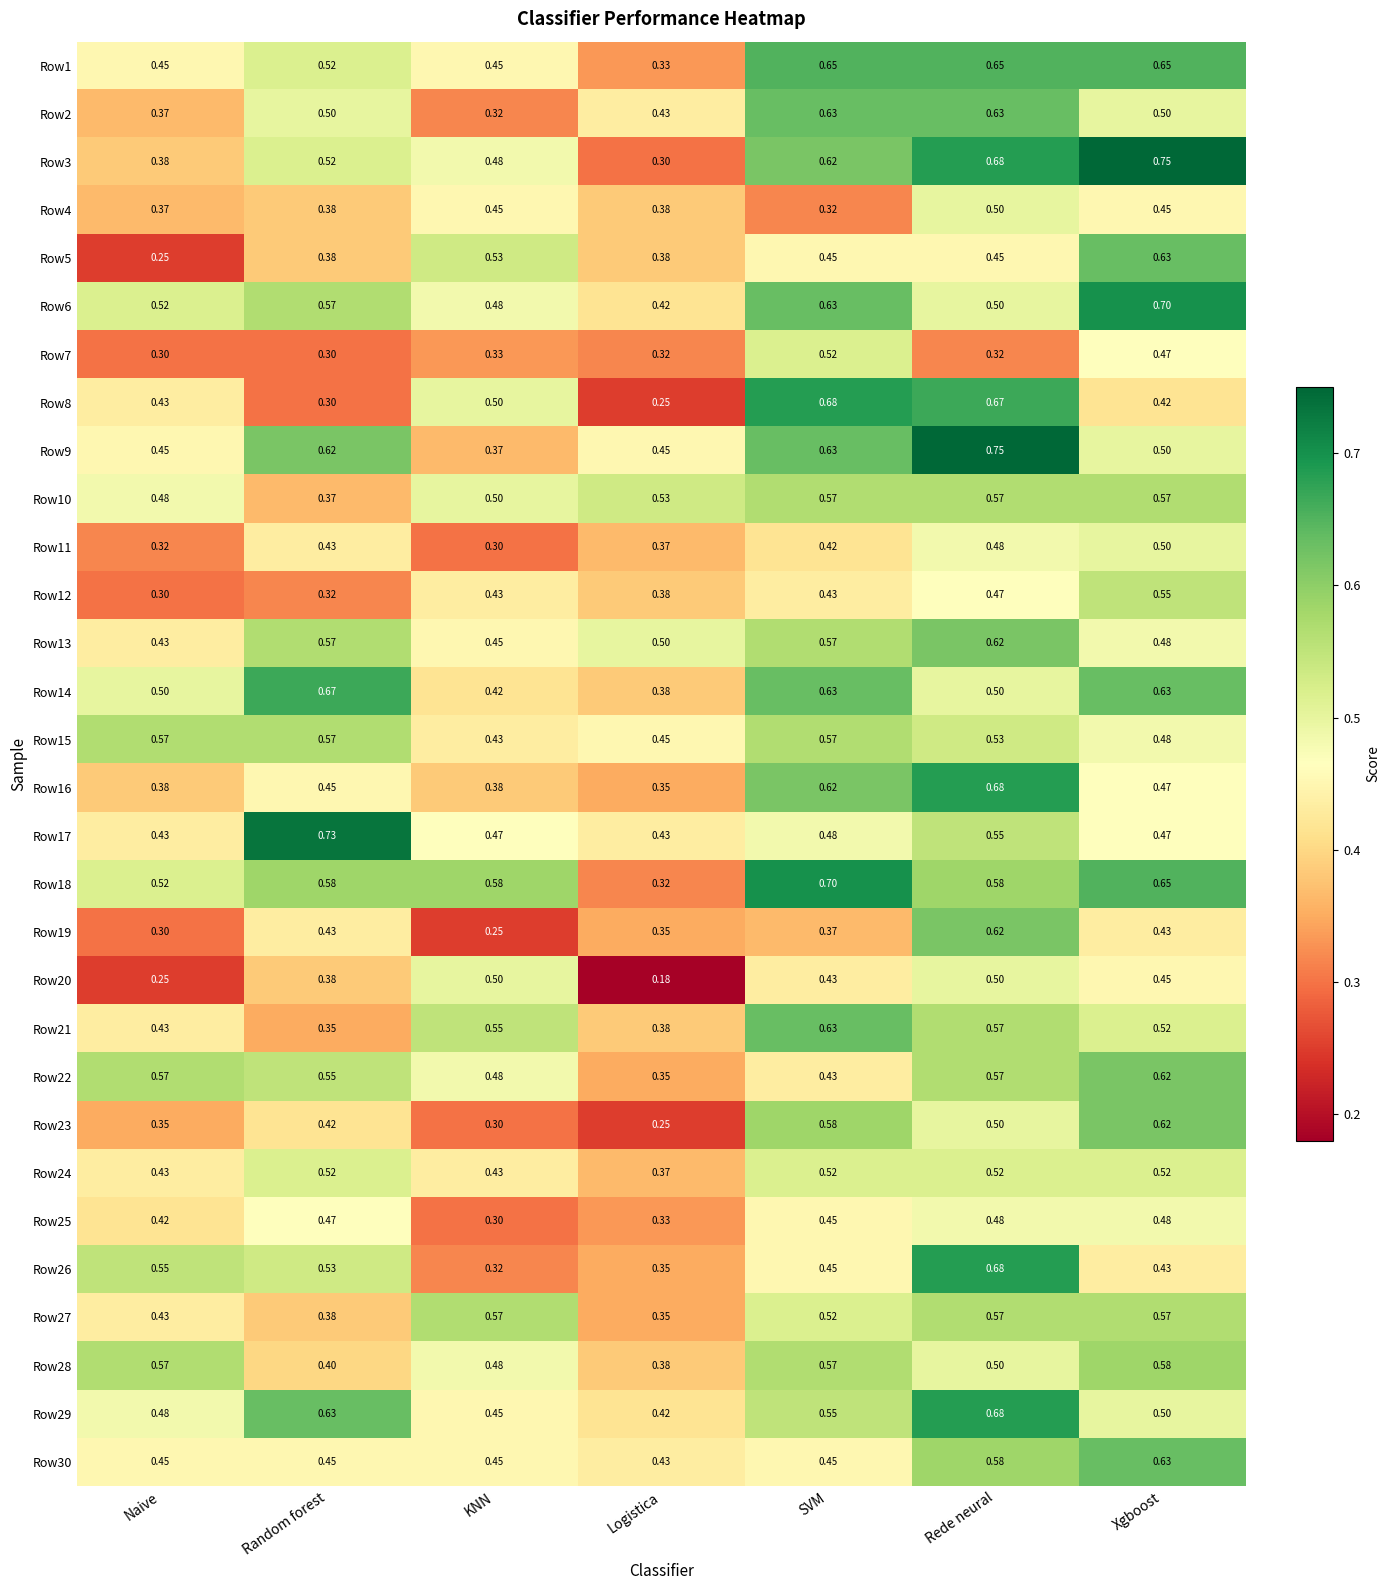

At how many categories does at least one series exceed 0?

7